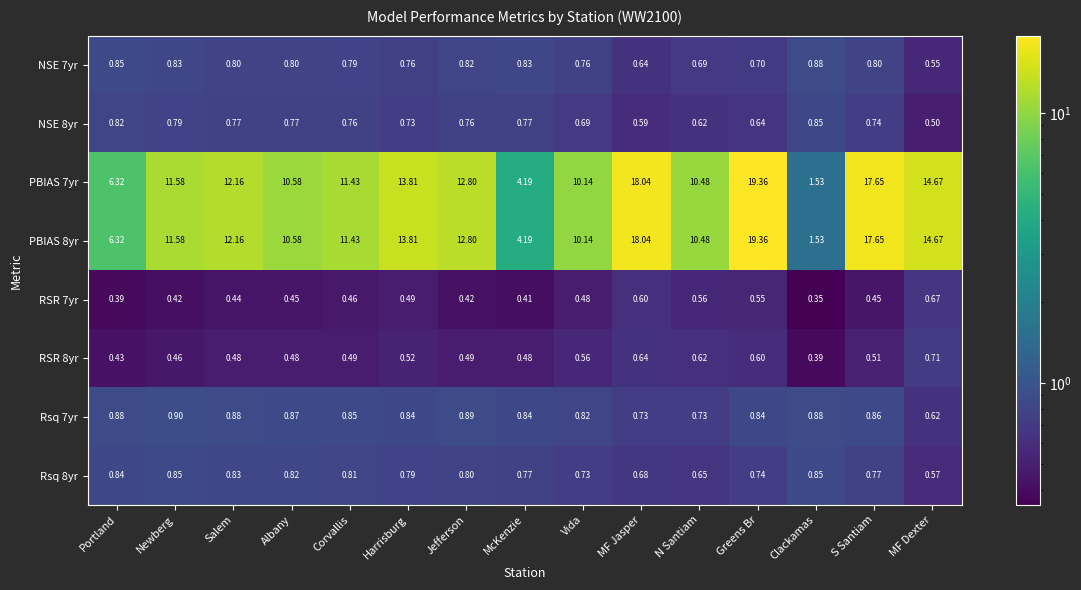

Which category has the lowest value in the Rsq 8yr series?

MF Dexter